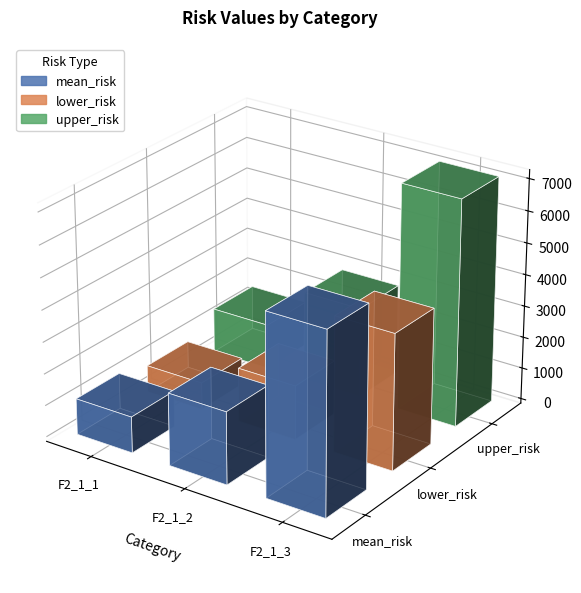

Reading left to right, transcribe all the data shown in this chart.

mean_risk: F2_1_1=1140.4	F2_1_2=2280.9	F2_1_3=5702.2
lower_risk: F2_1_1=855.3	F2_1_2=1710.6	F2_1_3=4276.6
upper_risk: F2_1_1=1425.5	F2_1_2=2851.1	F2_1_3=7127.7